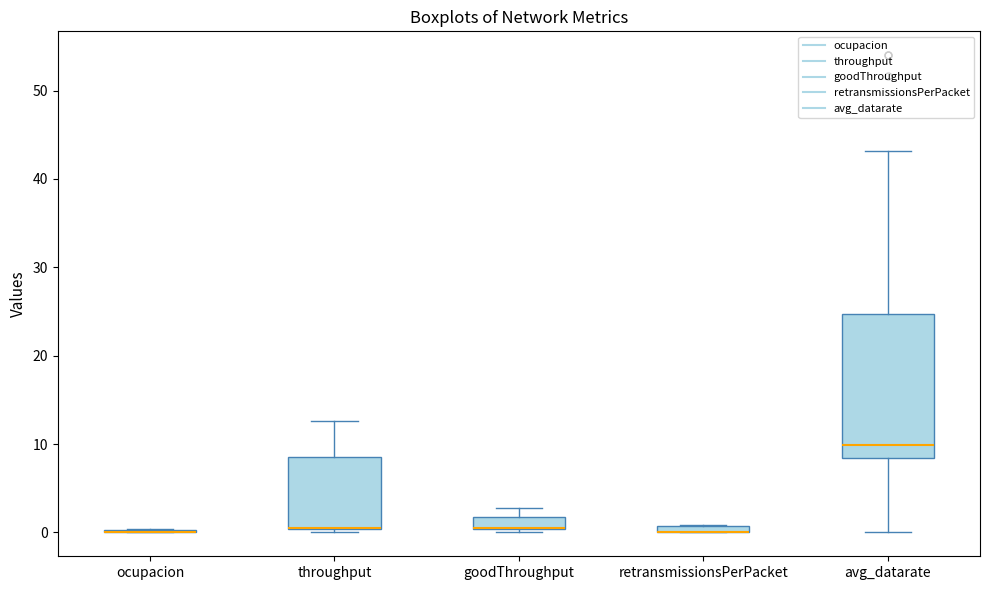

Comparing the boxes themselves (not the whiskers), which one is the tallest?

avg_datarate